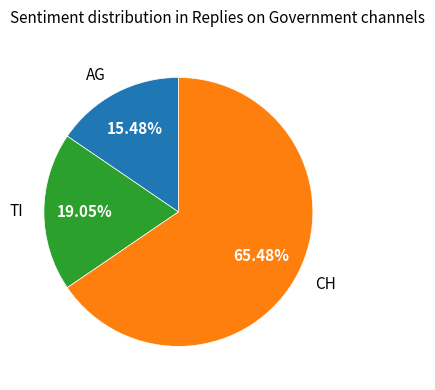

Which slice is the largest?

CH